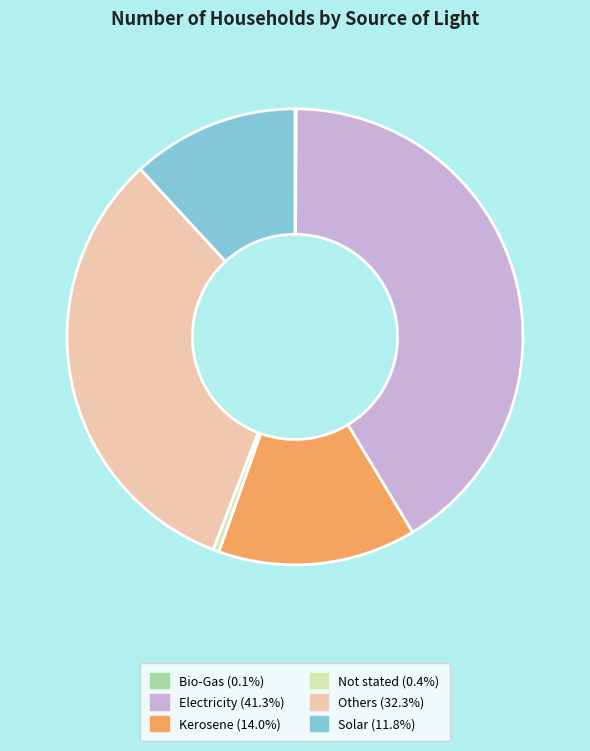

What is the ratio of the value at Electricity to the value at Kerosene?

2.9